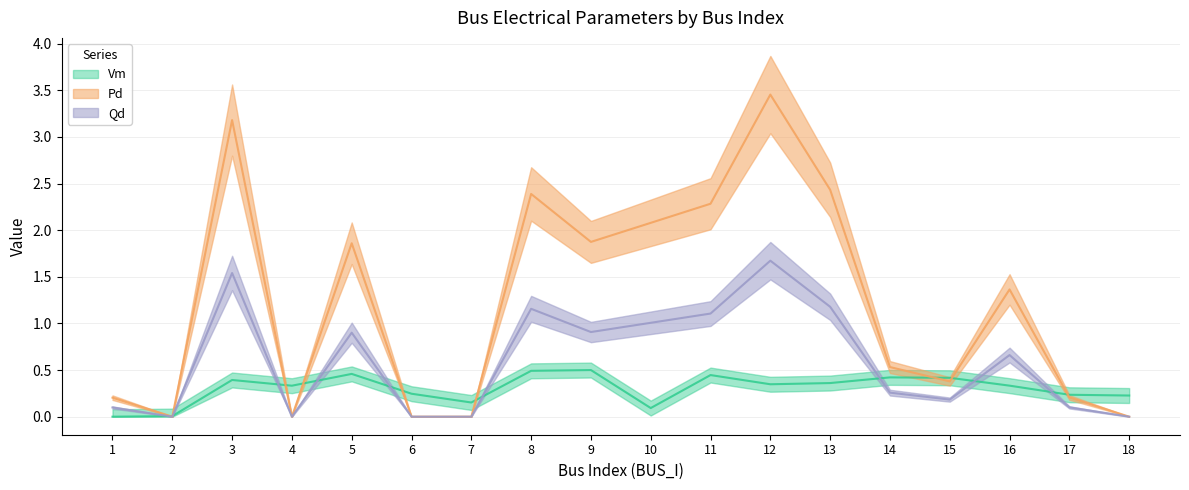

Between 8 and 14, which is larger?

8